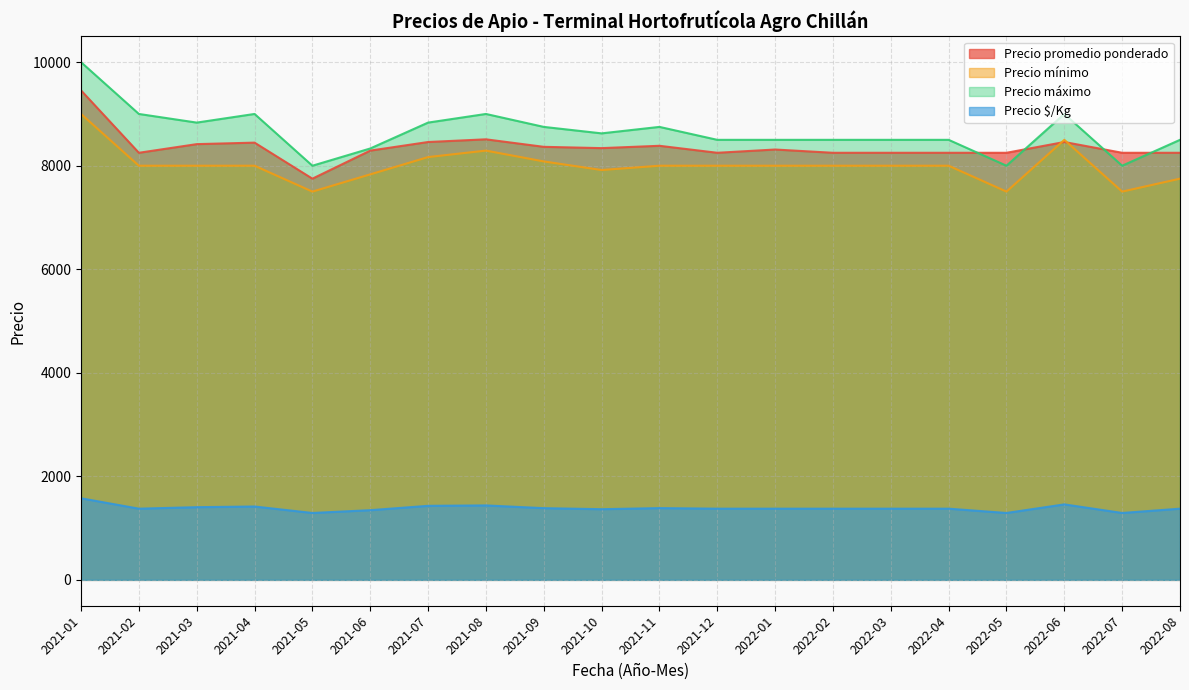

Rank the series by their maximum value, from highest to lowest.

Precio máximo, Precio promedio ponderado, Precio mínimo, Precio $/Kg